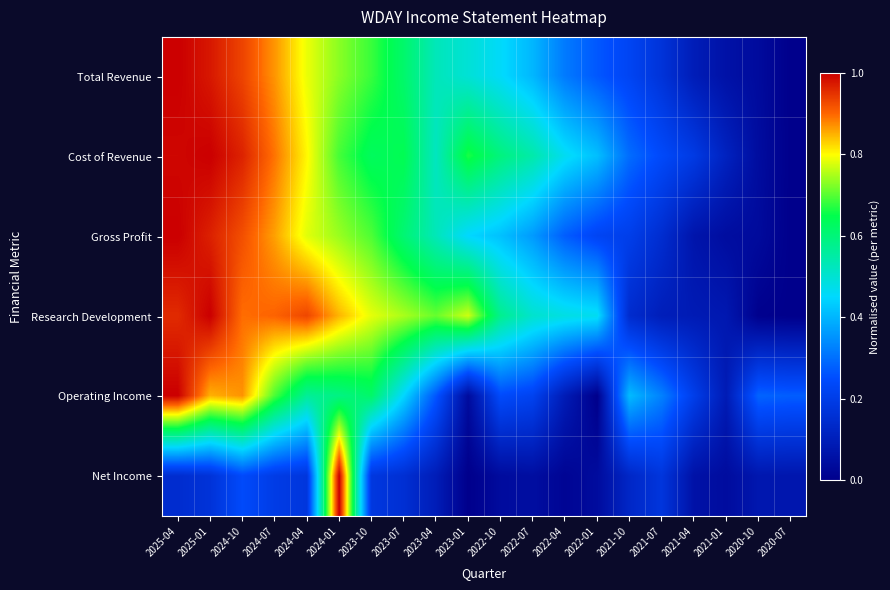

Which label corresponds to the largest value in the chart?

2025-04